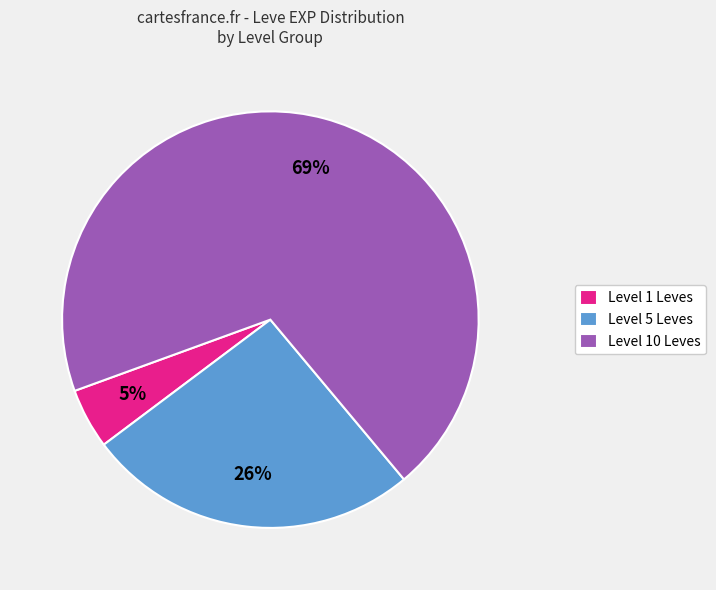

Does Level 1 Leves account for over 50% of the chart?

No